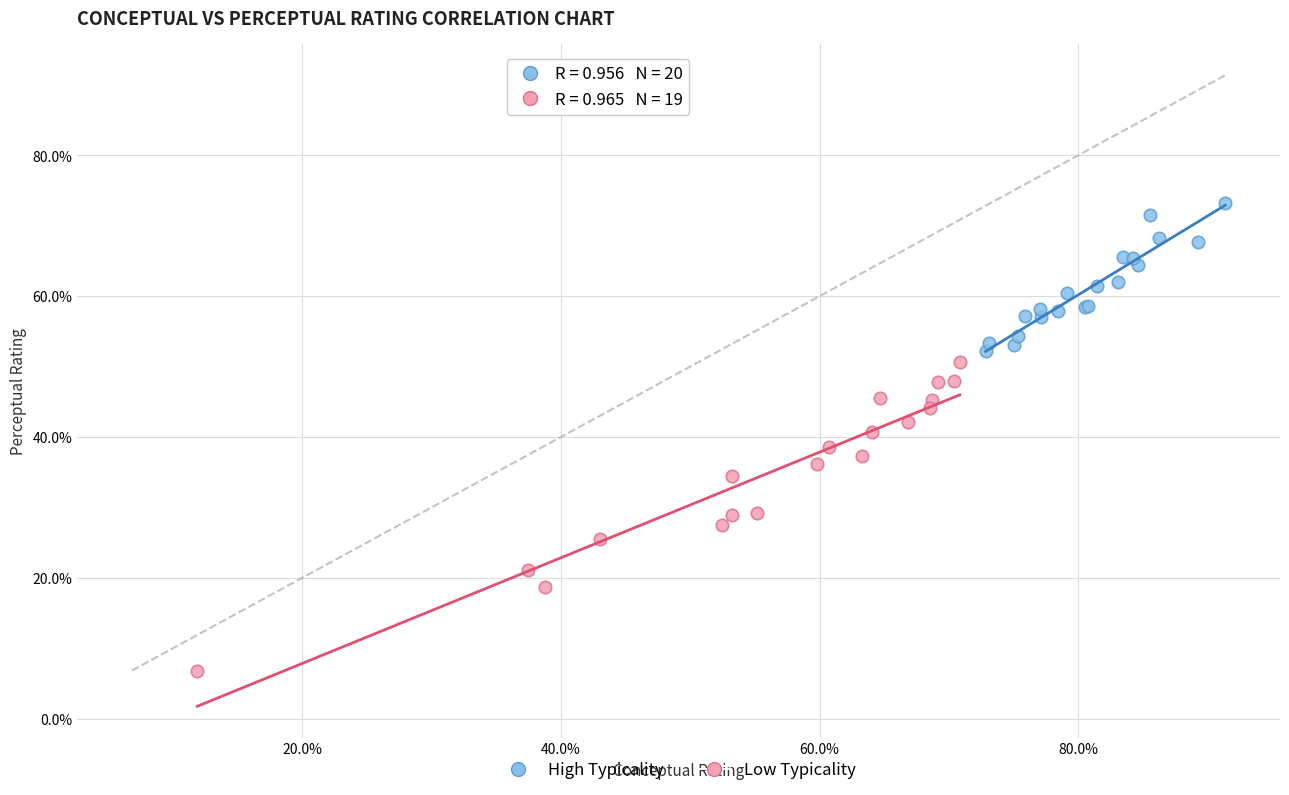

Which series reaches the minimum Y coordinate?

Low Typicality